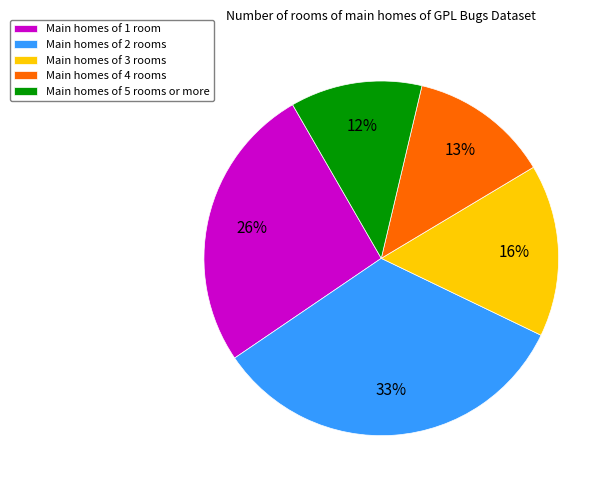

How many segments does this pie chart have?

5